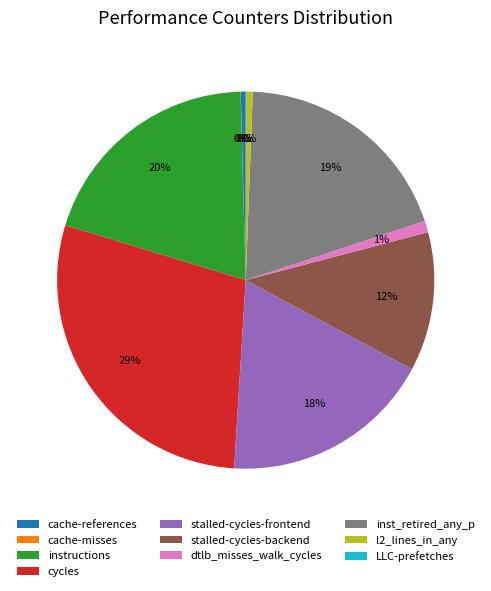

To the nearest percent, what is the difference between the largest and smallest slice percentages?

29%